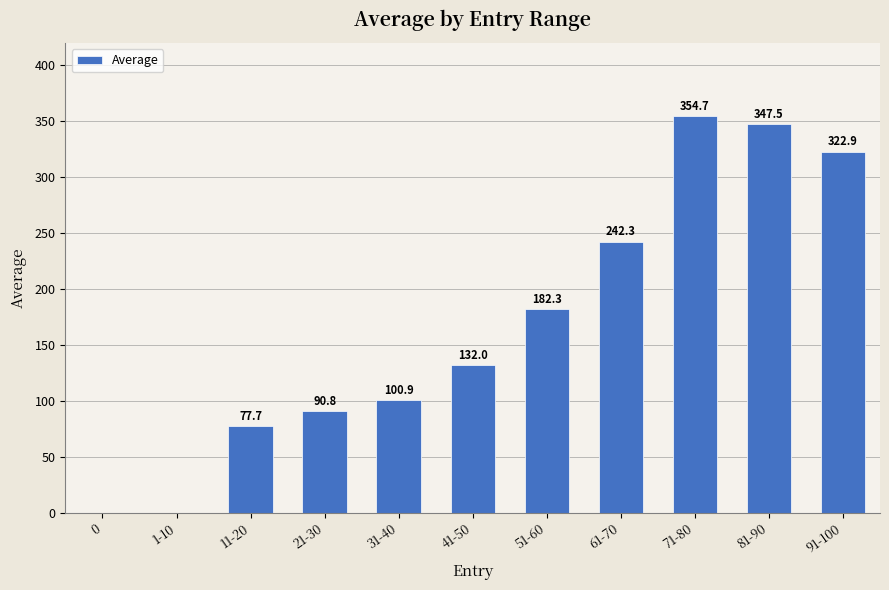

Is it true that the value at 41-50 is 221.1?

False